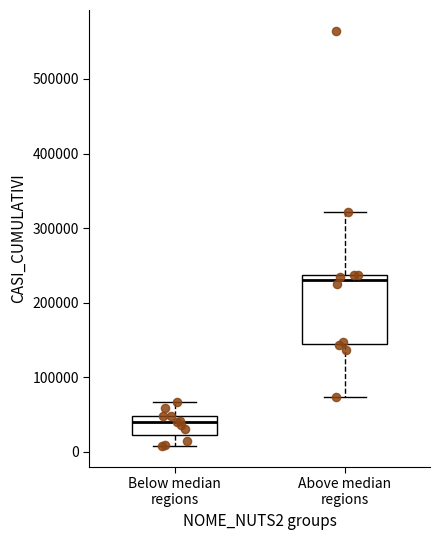

Reading left to right, transcribe this box plot: for each box, give where its median line is, the range the box spans, and where its two whiskers end, as read against the y-axis. The values are not printed on the chart, so give them approximately, as read against the axis.

Below median regions: median 40000, box 20000 to 50000, whiskers 10000 to 70000
Above median regions: median 230000, box 140000 to 240000, whiskers 70000 to 320000